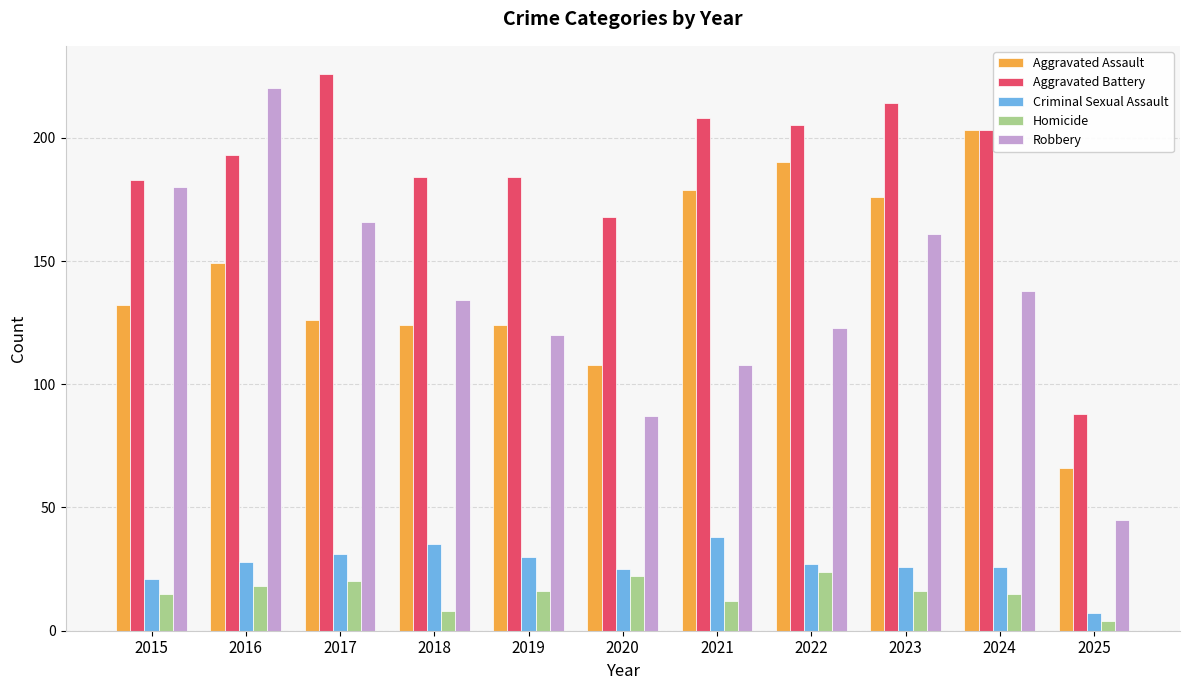

Reading left to right, list all the values displayed in this chart.

Aggravated Assault: 2015=132	2016=149	2017=126	2018=124	2019=124	2020=108	2021=179	2022=190	2023=176	2024=203	2025=66
Aggravated Battery: 2015=183	2016=193	2017=226	2018=184	2019=184	2020=168	2021=208	2022=205	2023=214	2024=203	2025=88
Criminal Sexual Assault: 2015=21	2016=28	2017=31	2018=35	2019=30	2020=25	2021=38	2022=27	2023=26	2024=26	2025=7
Homicide: 2015=15	2016=18	2017=20	2018=8	2019=16	2020=22	2021=12	2022=24	2023=16	2024=15	2025=4
Robbery: 2015=180	2016=220	2017=166	2018=134	2019=120	2020=87	2021=108	2022=123	2023=161	2024=138	2025=45